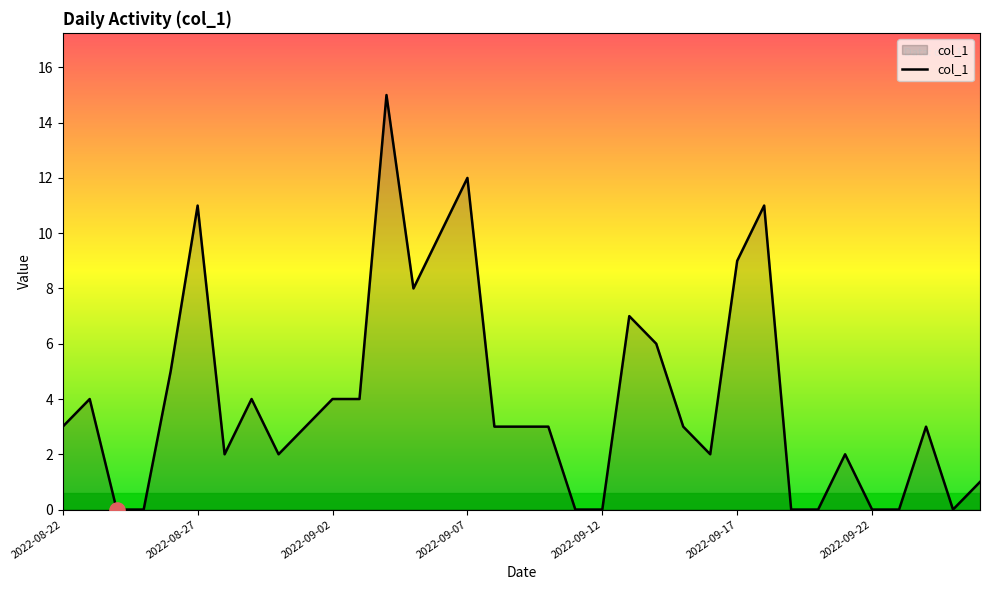

What is the difference between the maximum and minimum values?

15